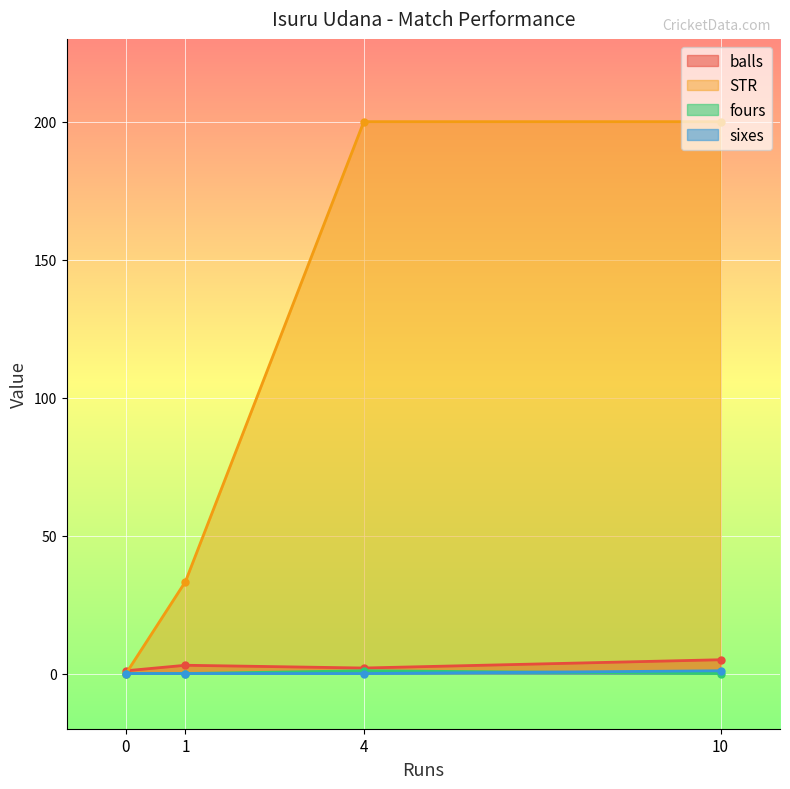

Which series changed the most between 0 and 1?

STR